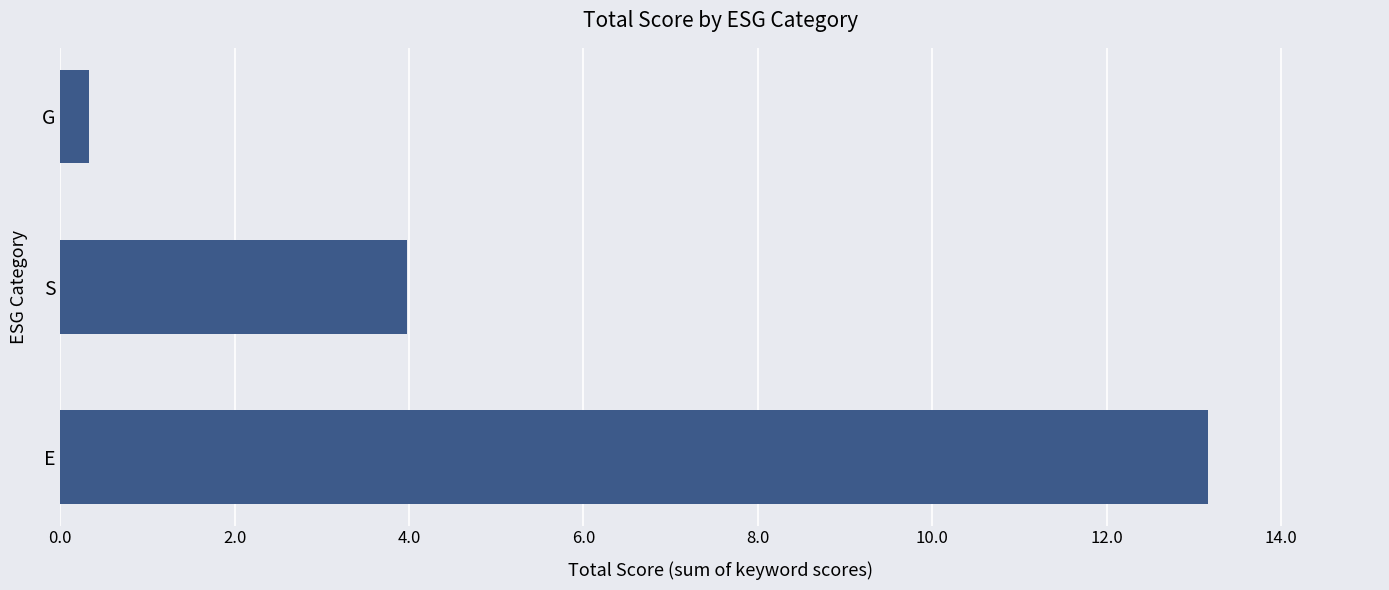

Reading top to bottom, what are all the values shown in this chart?

0.3	4.0	13.2